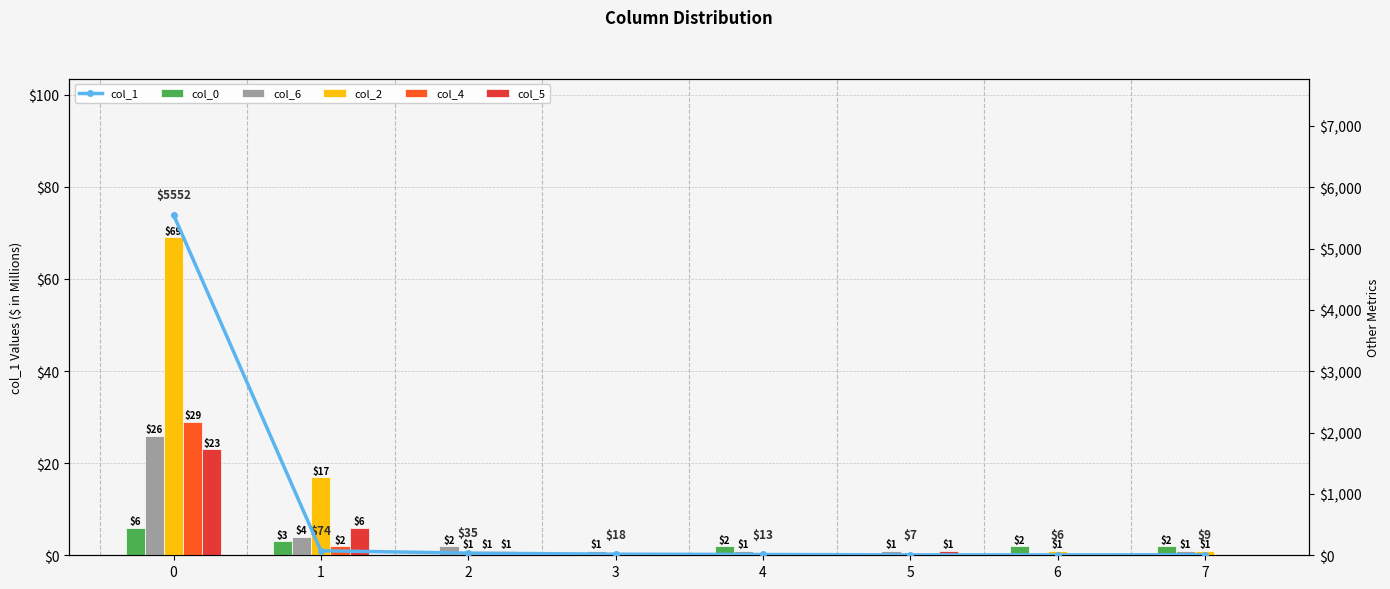

List the series in order of their peak value, highest first.

col_1, col_2, col_4, col_6, col_5, col_0